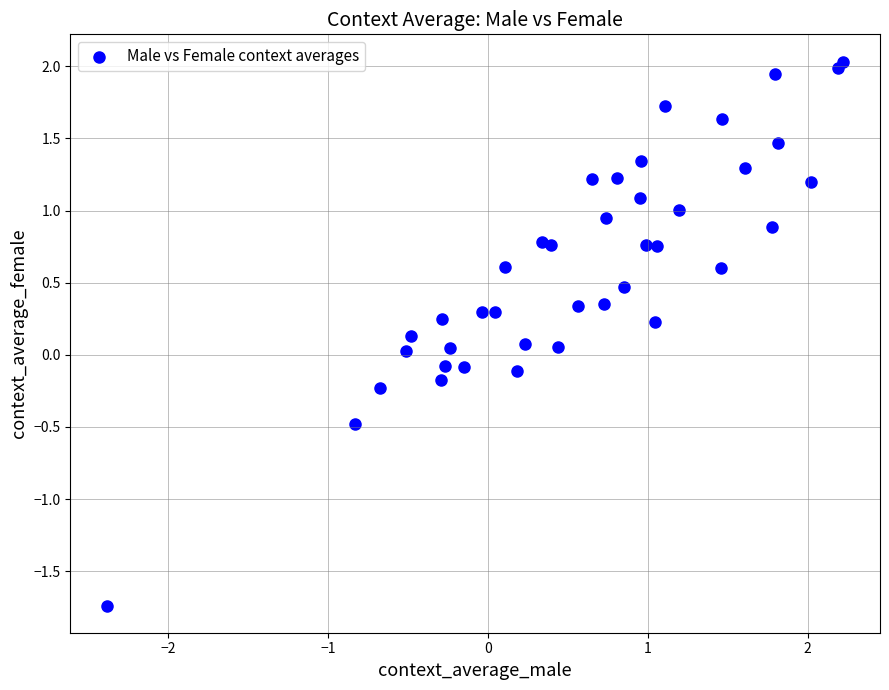

What is the range of Y values (max minus min)?

3.8